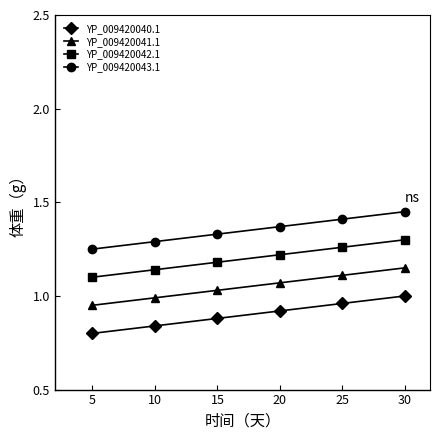

How many series are shown in this chart?

4